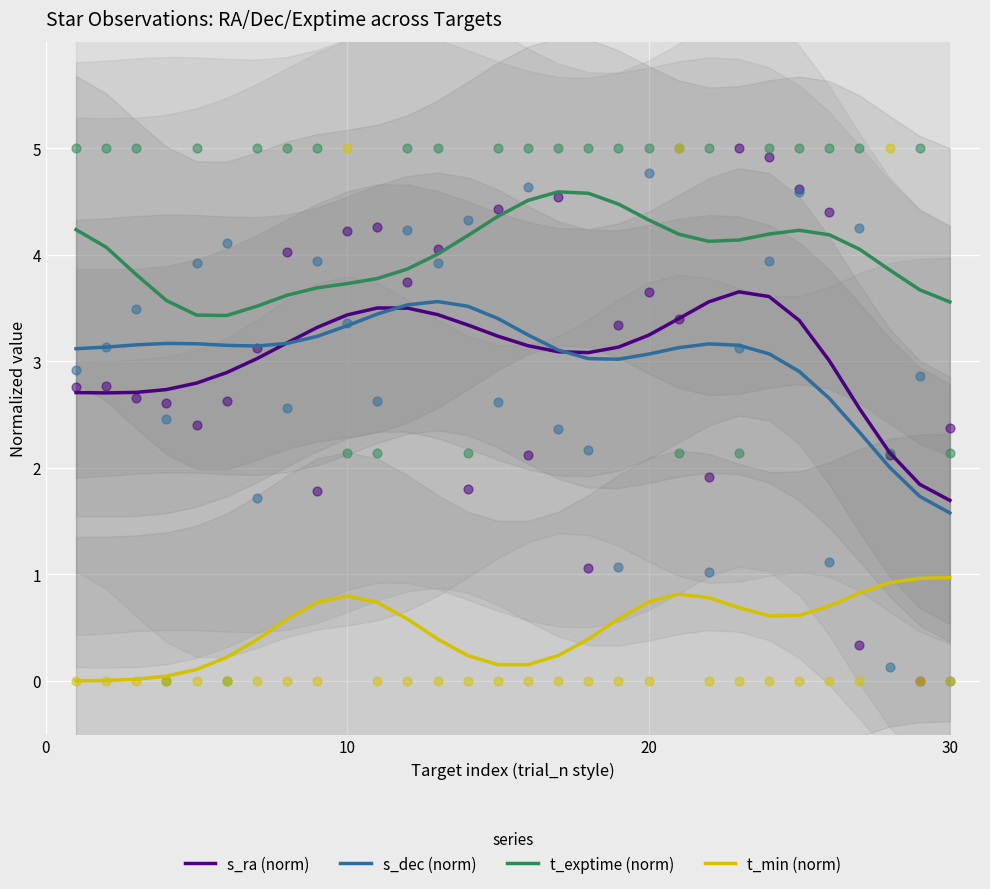

True or false: t_min (norm) and s_dec (norm) intersect in this chart.

False